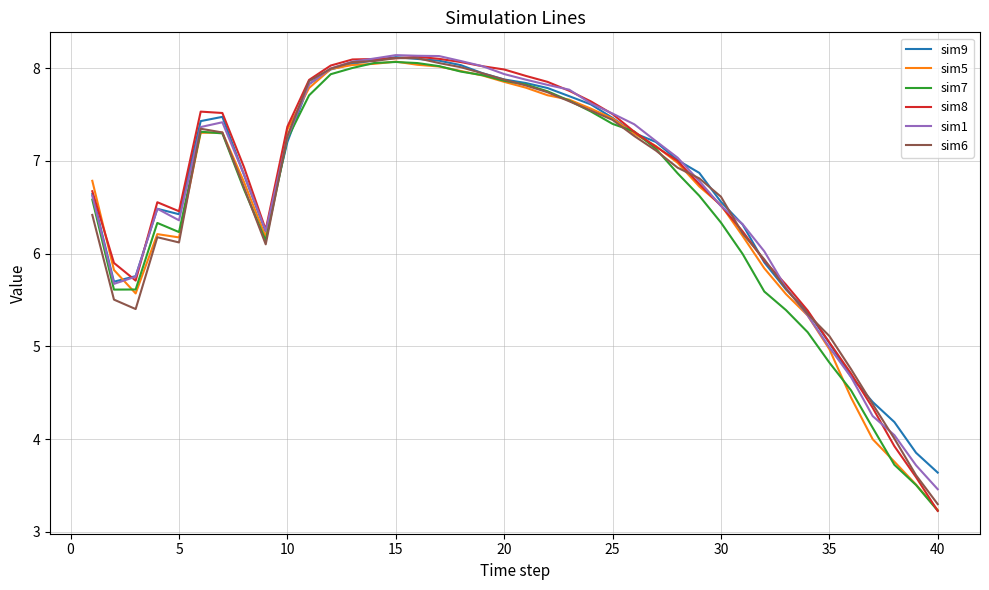

Which series has the largest range (max minus min)?

sim8